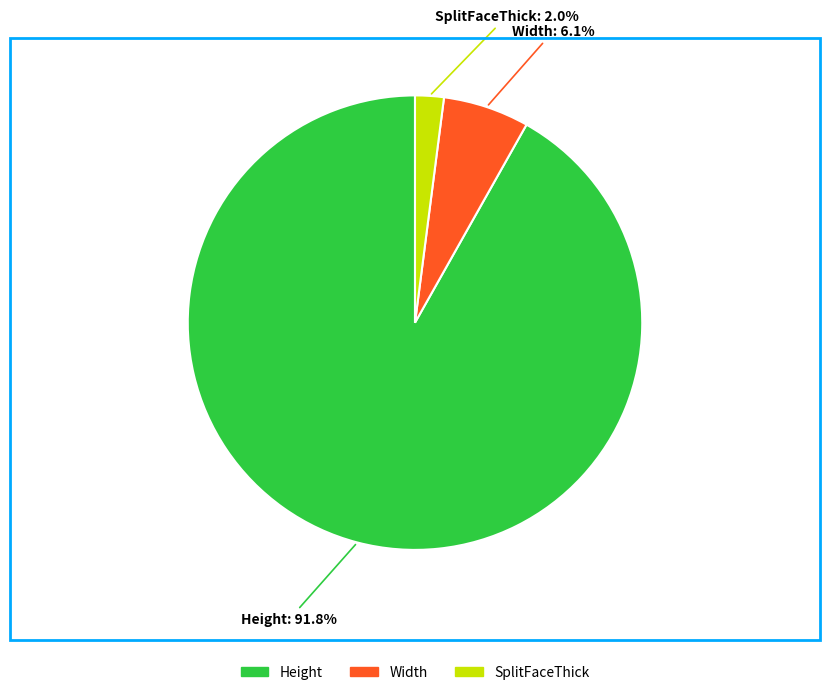

Count the number of slices in the pie.

3